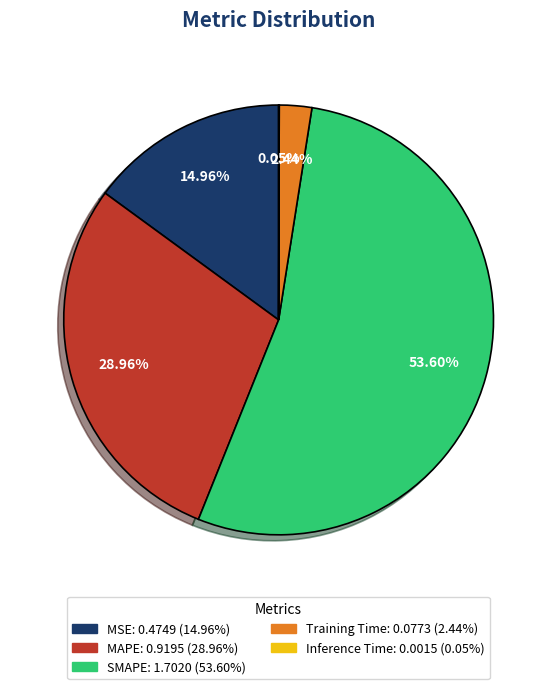

Which category has the biggest portion of the pie?

SMAPE